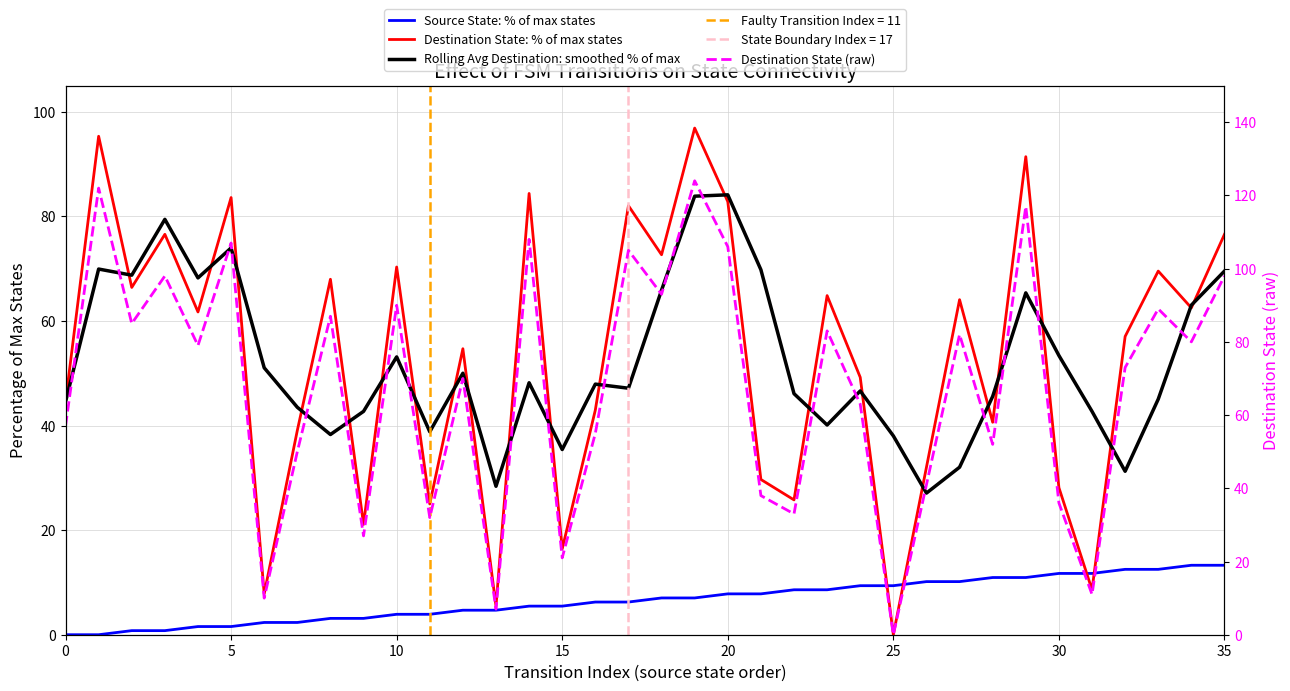

How many lines are shown in the chart?

4